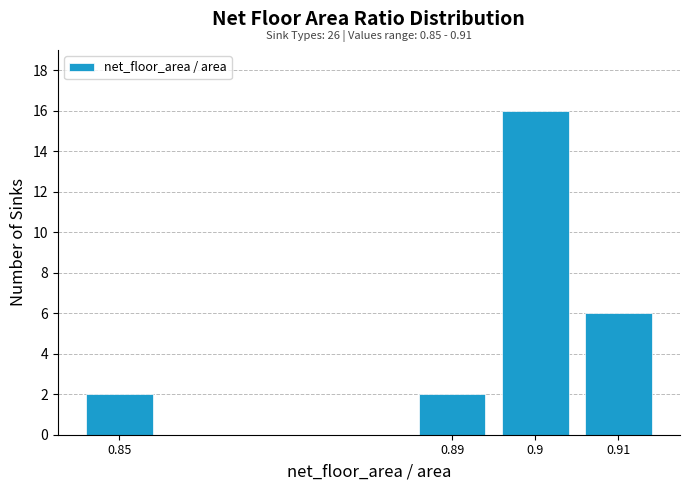

Reading left to right, list all the values displayed in this chart.

0.85=2	0.89=2	0.9=16	0.91=6